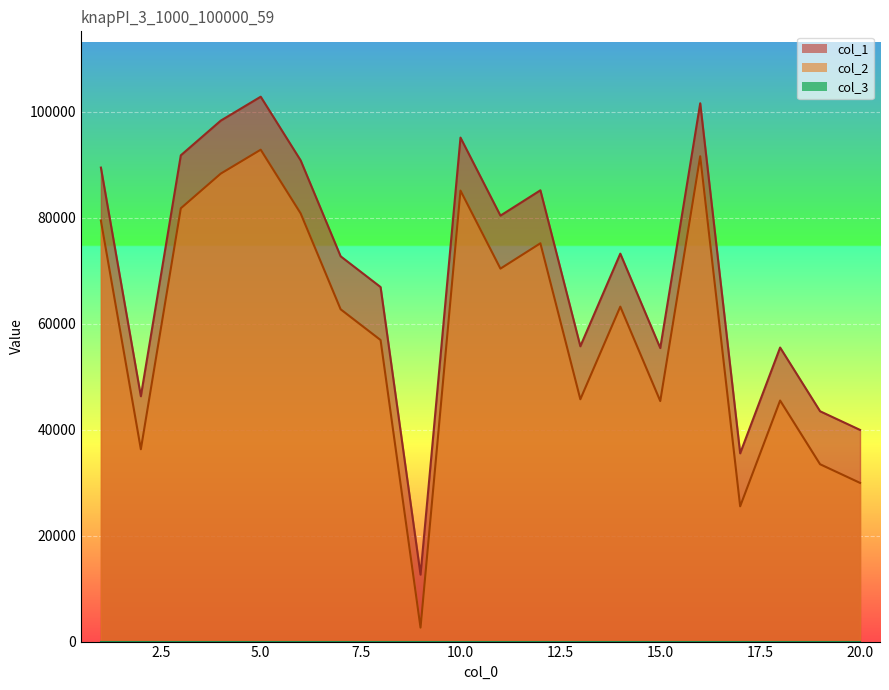

Reading left to right, what are all the values shown in this chart?

col_1: 1=89460	2=46305	3=91770	4=98320	5=102833	6=90807	7=72716	8=66911	9=12636	10=95118	11=80388	12=85171	13=55734	14=73216	15=55400	16=101593	17=35528	18=55495	19=43471	20=39951
col_2: 1=79460	2=36305	3=81770	4=88320	5=92833	6=80807	7=62716	8=56911	9=2636	10=85118	11=70388	12=75171	13=45734	14=63216	15=45400	16=91593	17=25528	18=45495	19=33471	20=29951